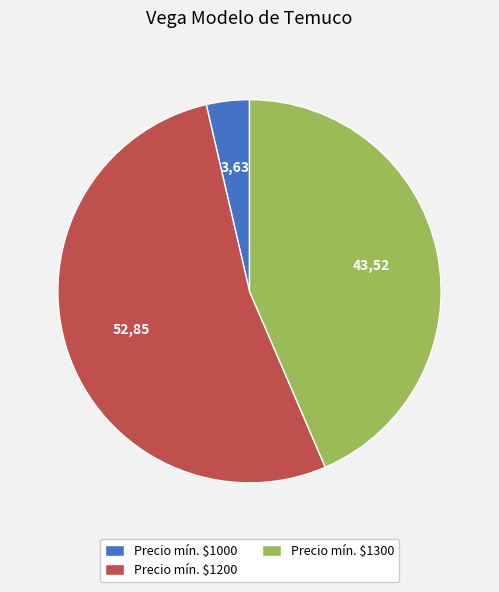

Which category has the biggest portion of the pie?

Precio mín. $1200